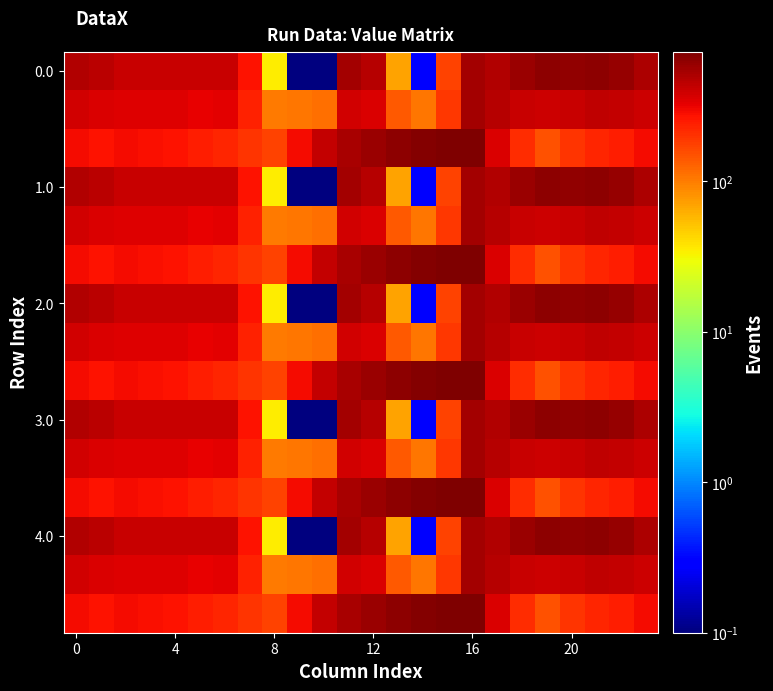

What is the greatest value displayed?

726.6